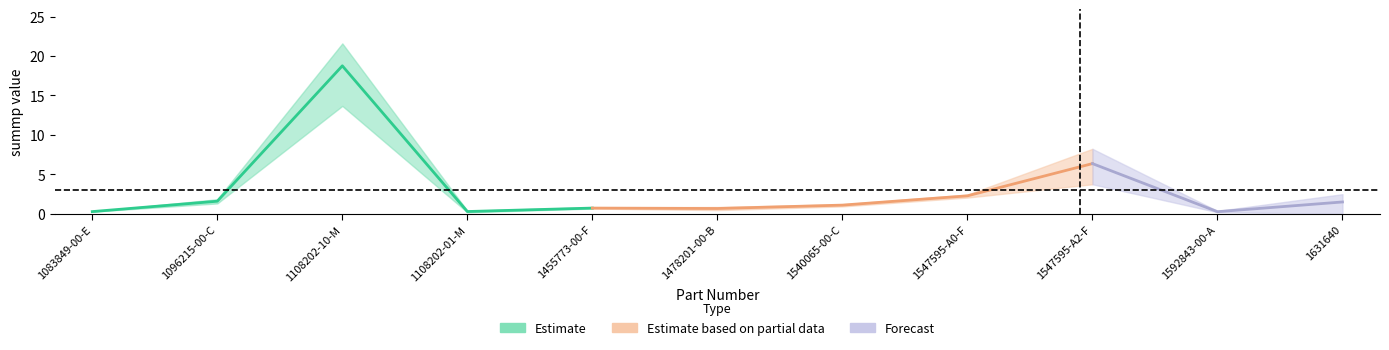

How many categories are shown in the chart?

11